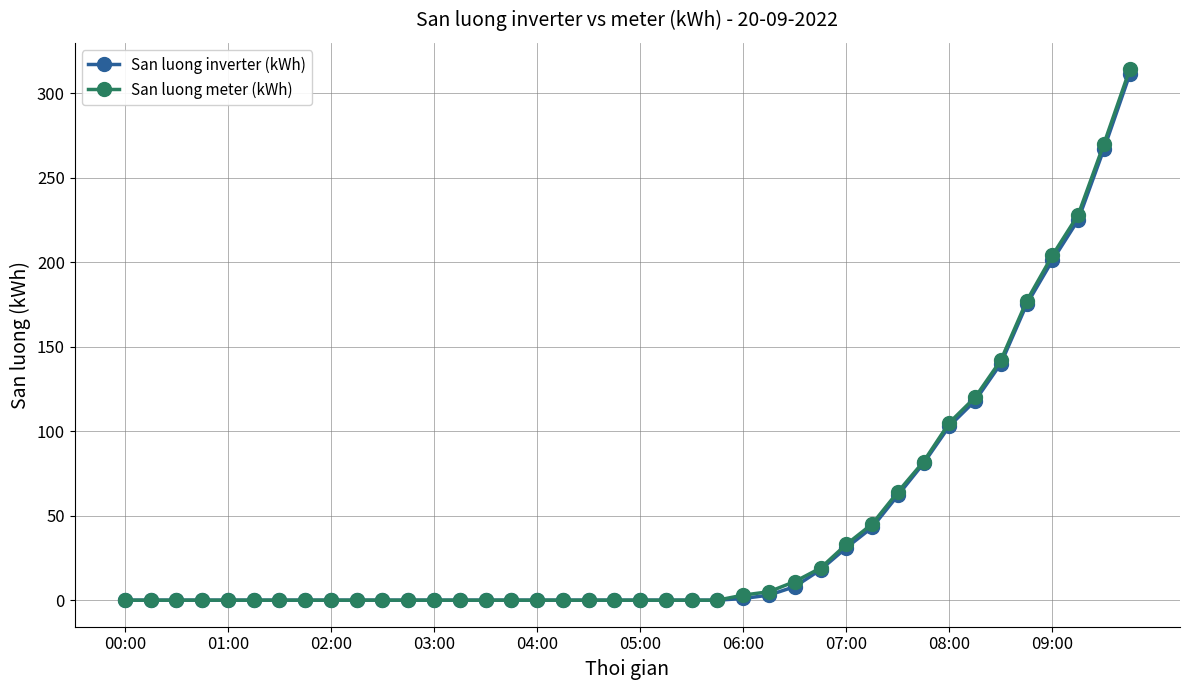

What is the maximum value shown in the chart?

314